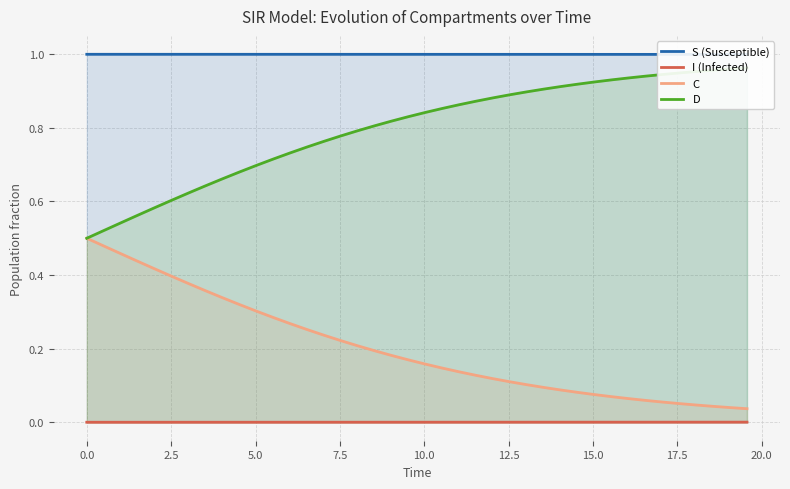

True or false: D and I (Infected) cross at least once.

False